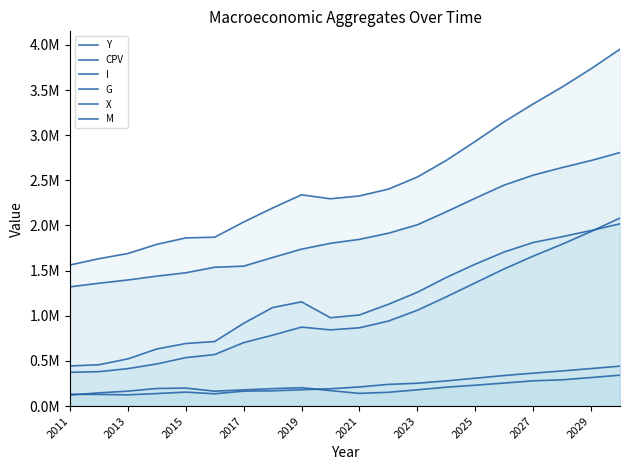

Is it true that Y equals 2931189.8 at 2025?

True